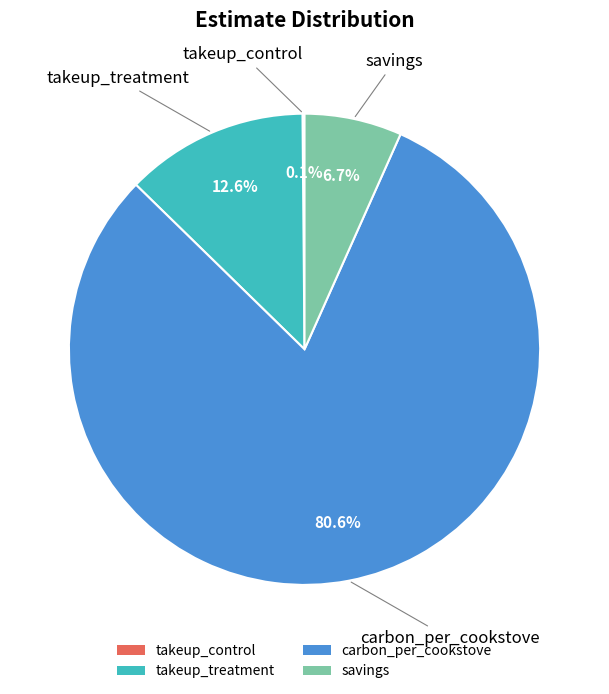

Which has a higher value, carbon_per_cookstove or savings?

carbon_per_cookstove